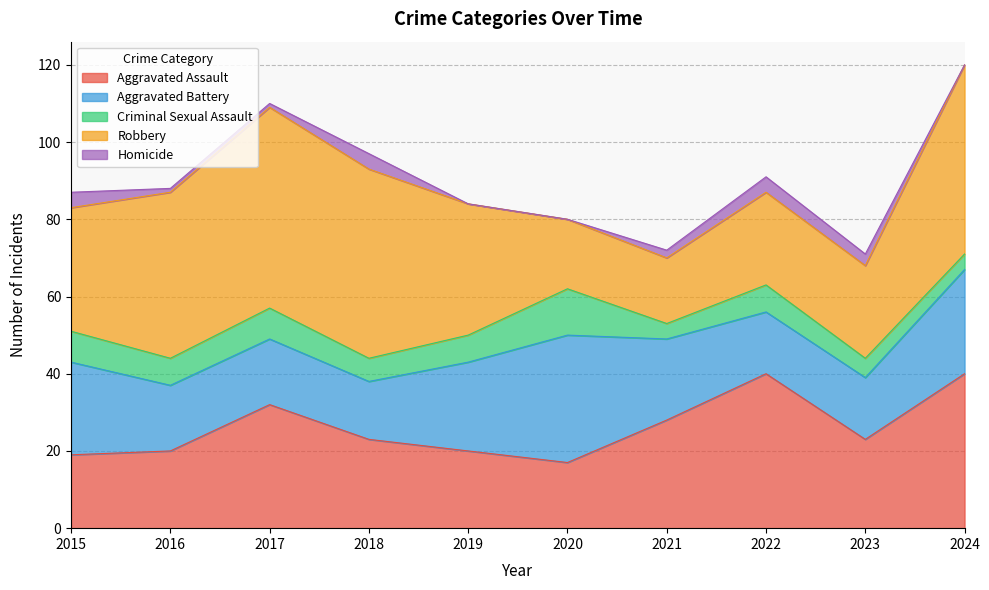

What are all the series names shown in the legend?

Aggravated Assault, Aggravated Battery, Criminal Sexual Assault, Robbery, Homicide